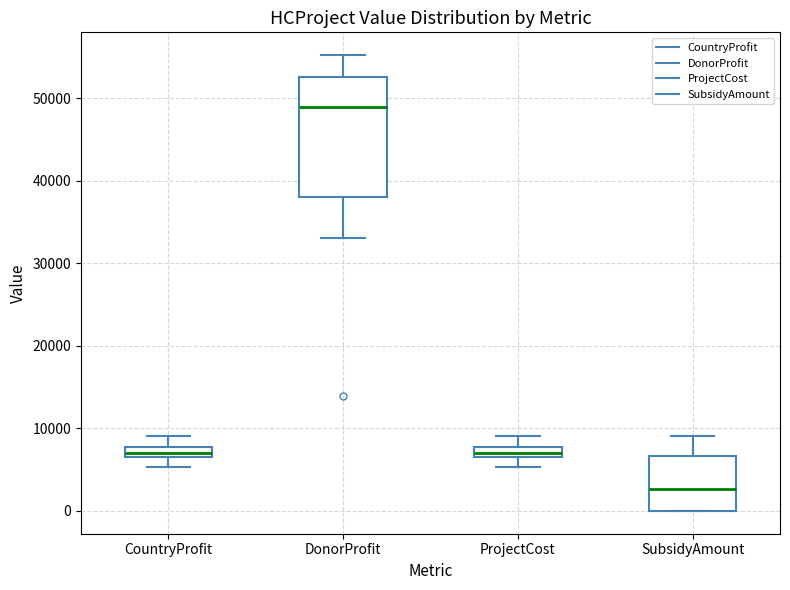

Which box is the tallest, from its lower edge to its upper edge?

DonorProfit